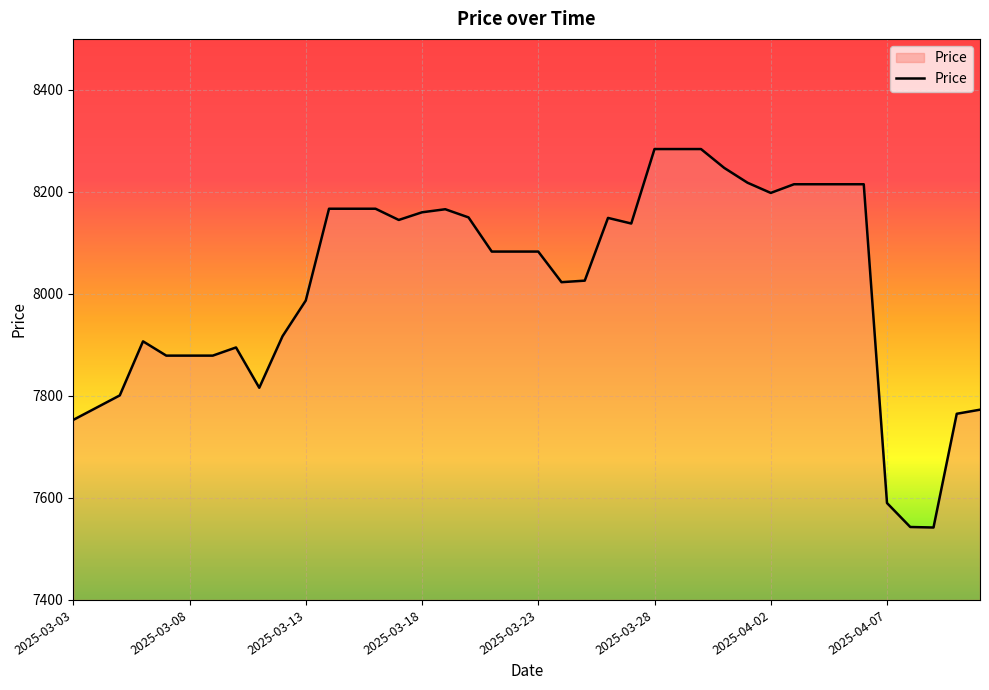

What is the smallest value displayed?

7542